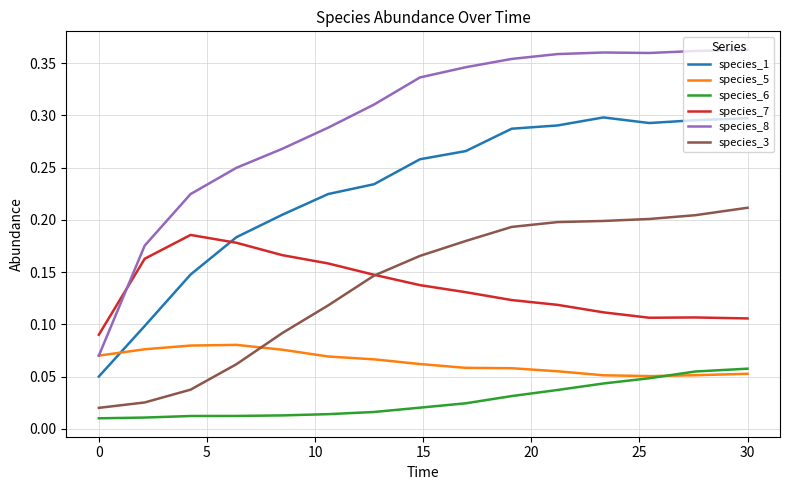

Which series has the largest range (max minus min)?

species_8